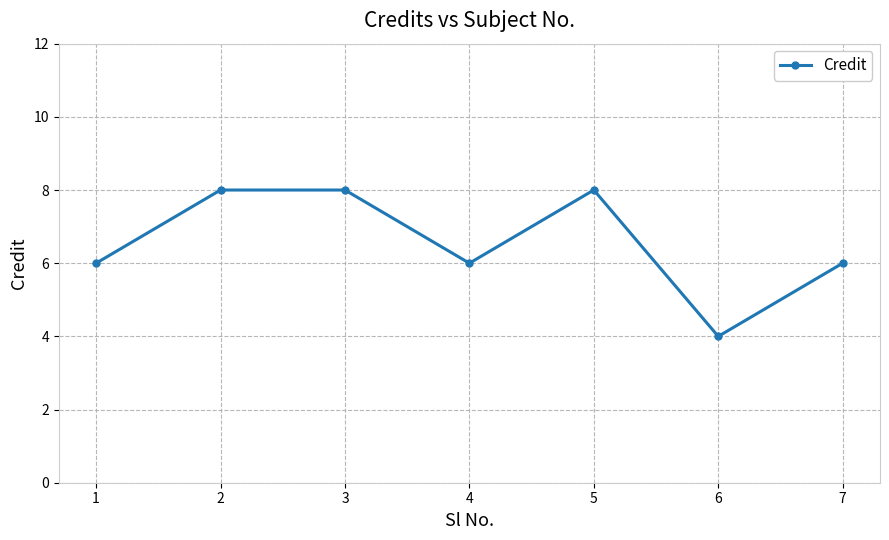

What is the difference between the values at 2 and 7?

2